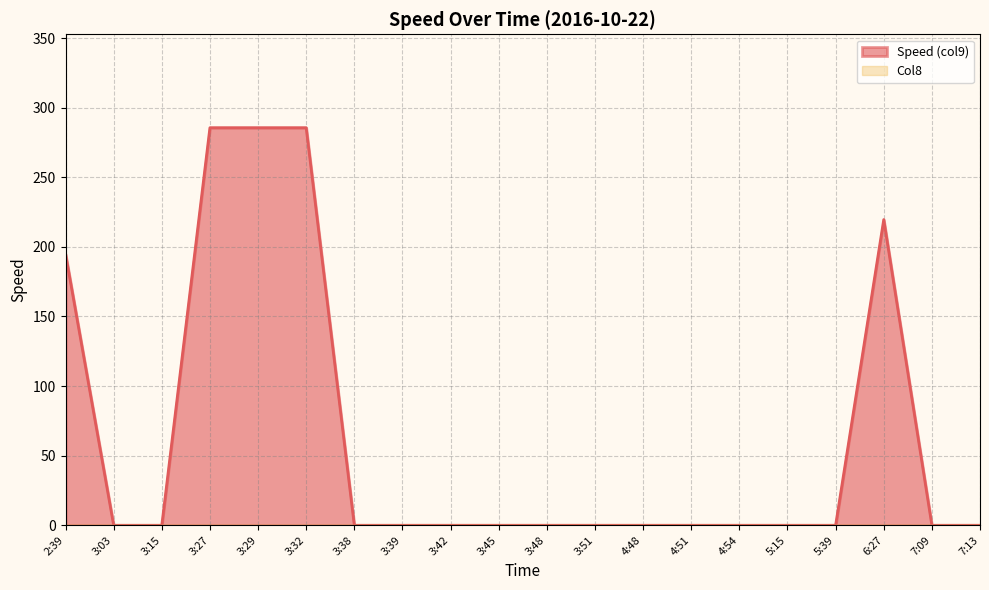

Does the chart have visible grid lines?

Yes